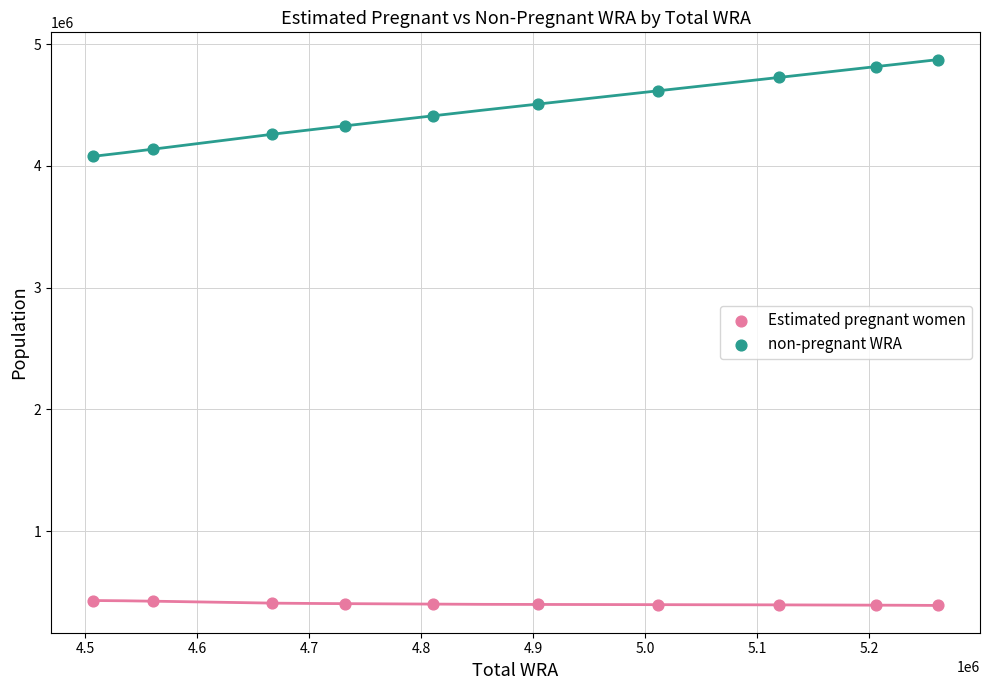

Which series reaches the maximum Y coordinate?

non-pregnant WRA